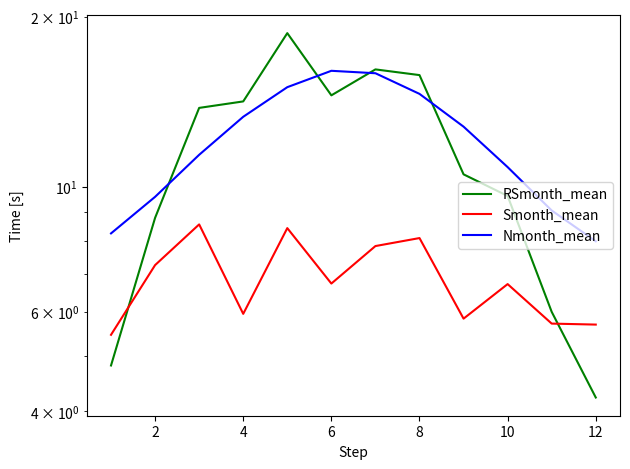

Rank the series at 4 from highest to lowest value.

RSmonth_mean, Nmonth_mean, Smonth_mean